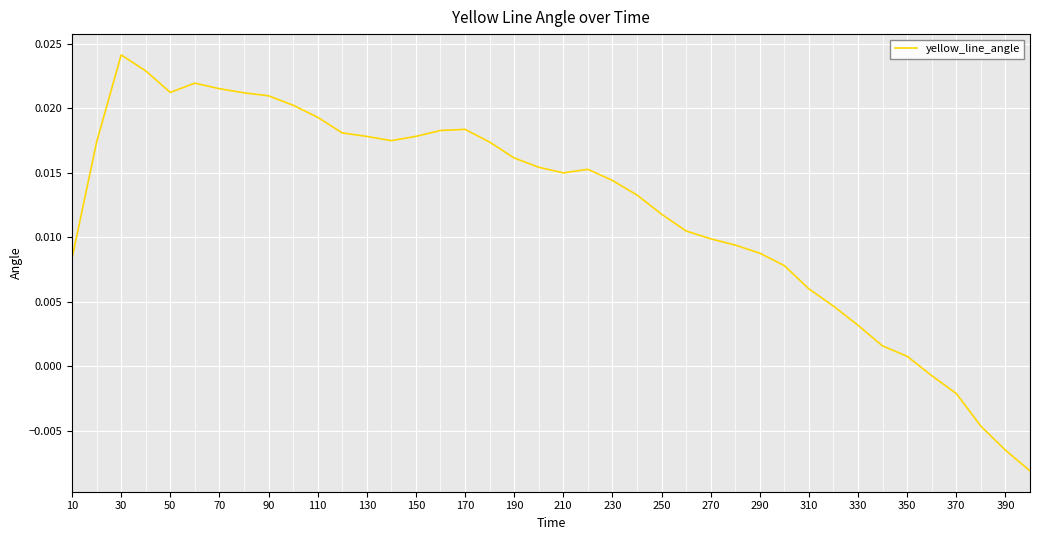

At which category does the chart reach its peak across all series?

30